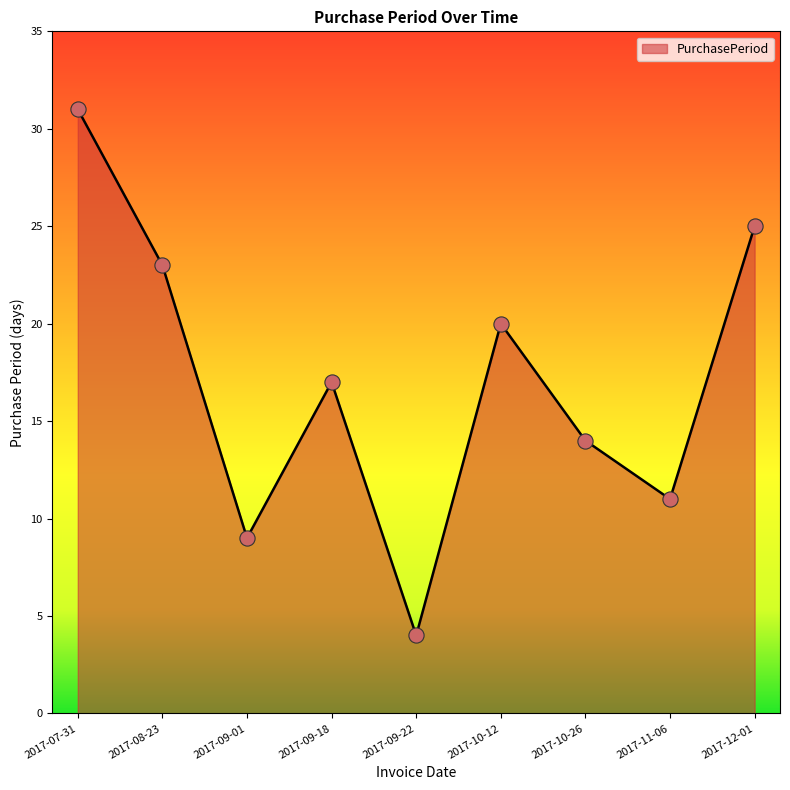

Approximately how many times larger is the value at 2017-07-31 compared to 2017-11-06?

2.8